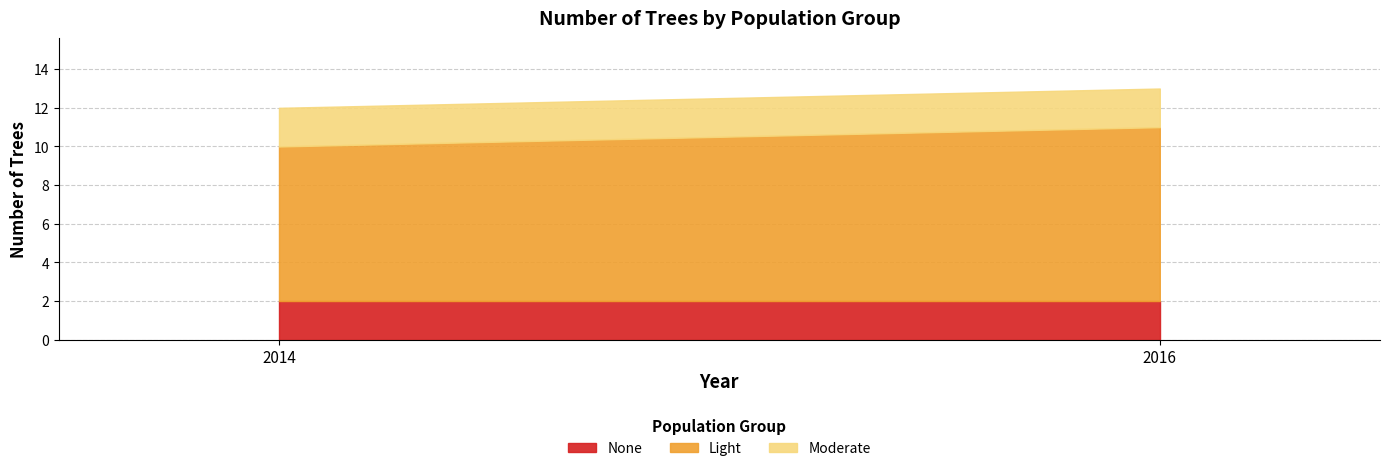

What is the value of the Moderate_num_tree point at the 1st from the left?

2